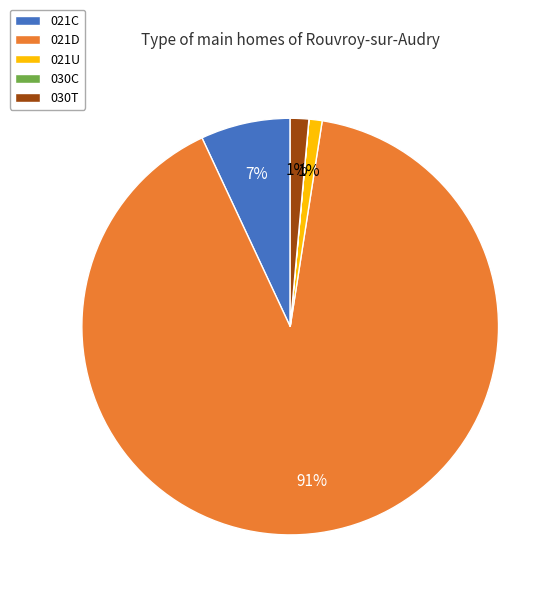

To the nearest percent, what is the average slice percentage?

20%